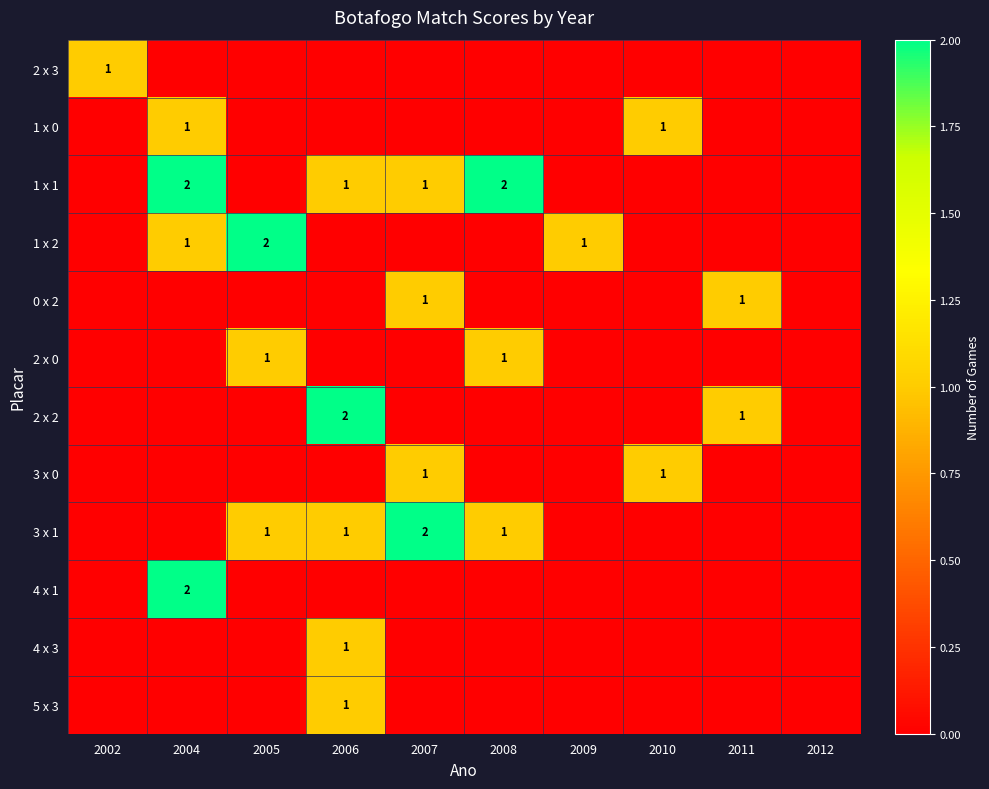

How many data points does each series have?

10